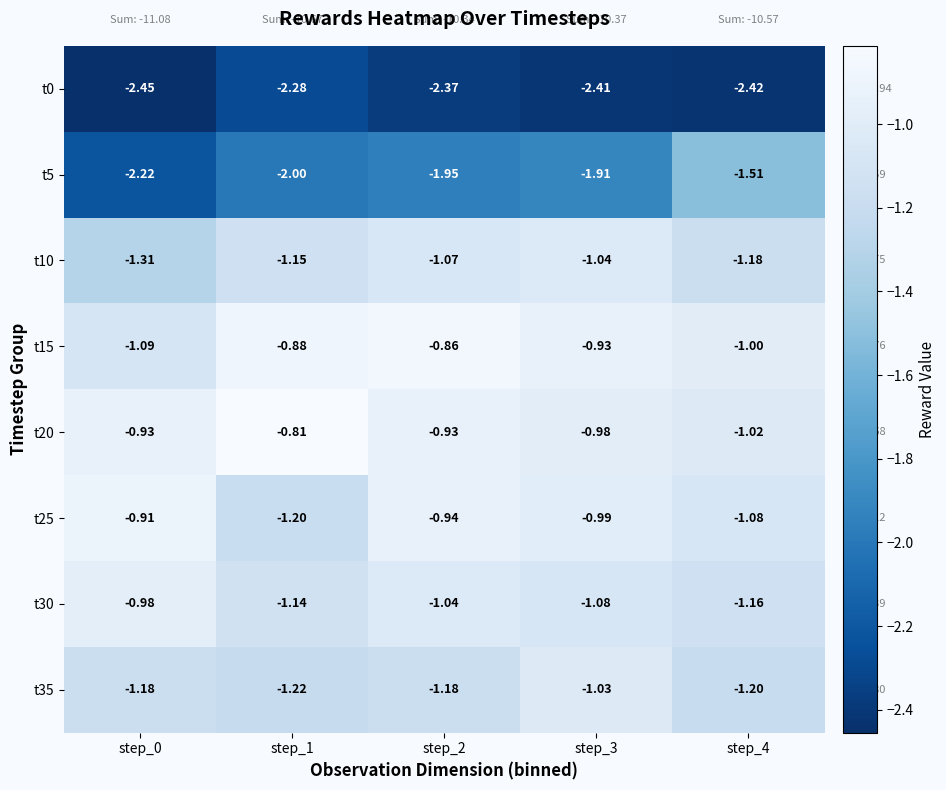

Reading right to left, what are all the values shown in this chart?

t0: step_4=-2.4	step_3=-2.4	step_2=-2.4	step_1=-2.3	step_0=-2.5
t5: step_4=-1.5	step_3=-1.9	step_2=-1.9	step_1=-2.0	step_0=-2.2
t10: step_4=-1.2	step_3=-1.0	step_2=-1.1	step_1=-1.1	step_0=-1.3
t15: step_4=-1.0	step_3=-0.9	step_2=-0.9	step_1=-0.9	step_0=-1.1
t20: step_4=-1.0	step_3=-1.0	step_2=-0.9	step_1=-0.8	step_0=-0.9
t25: step_4=-1.1	step_3=-1.0	step_2=-0.9	step_1=-1.2	step_0=-0.9
t30: step_4=-1.2	step_3=-1.1	step_2=-1.0	step_1=-1.1	step_0=-1.0
t35: step_4=-1.2	step_3=-1.0	step_2=-1.2	step_1=-1.2	step_0=-1.2